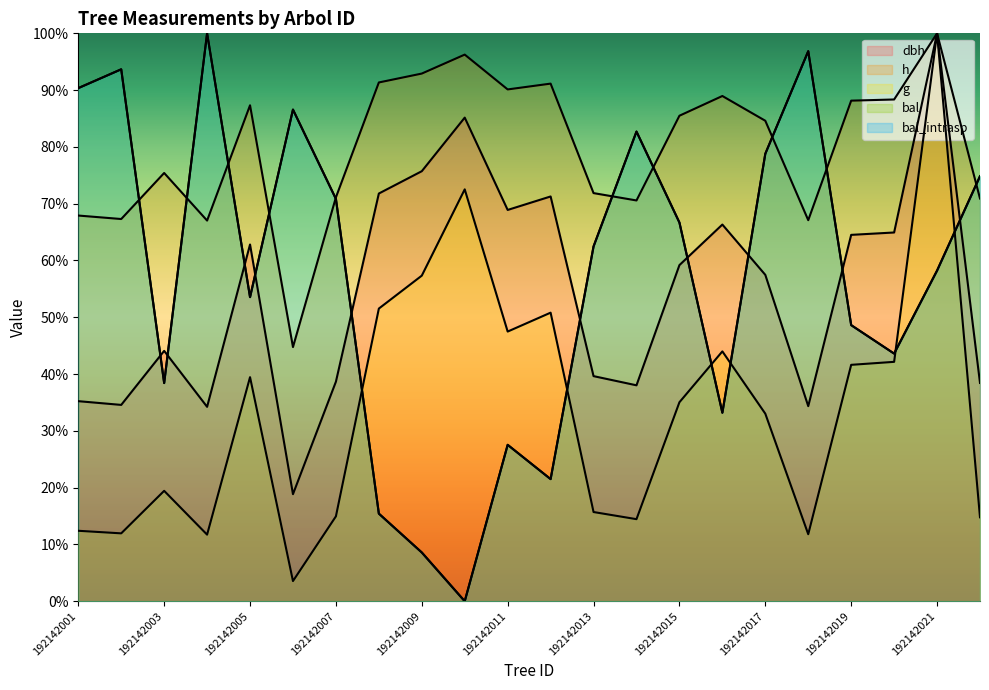

Where do bal and g first cross each other?

192142007 and 192142008